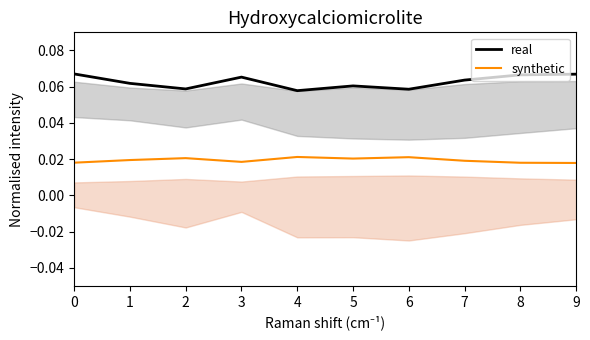

Is it true that real equals 0.1 at 2?

True